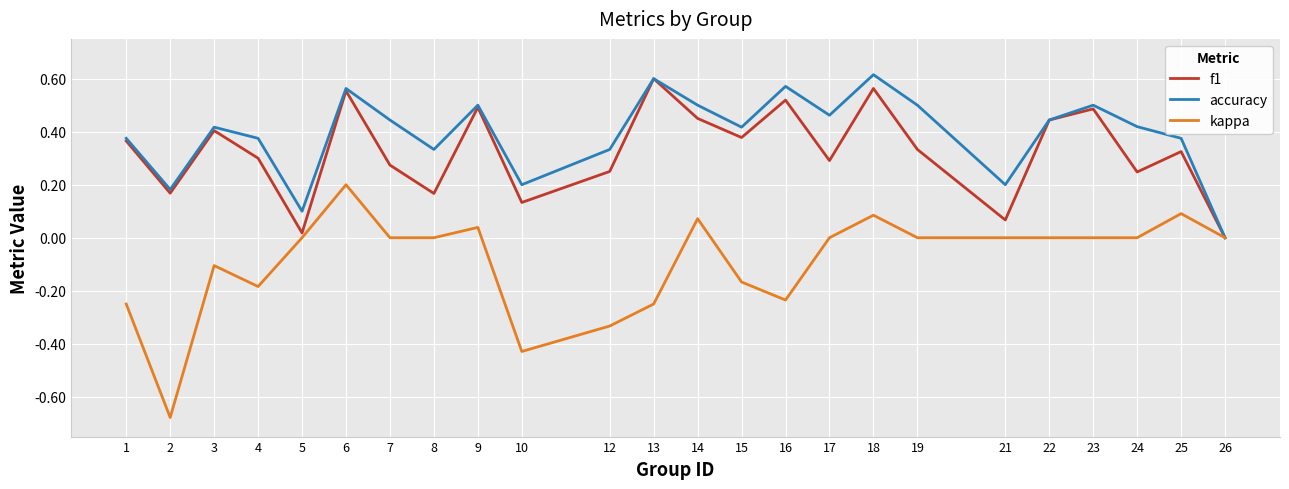

Is the value of f1 at 14 greater than the value of kappa at 6?

Yes